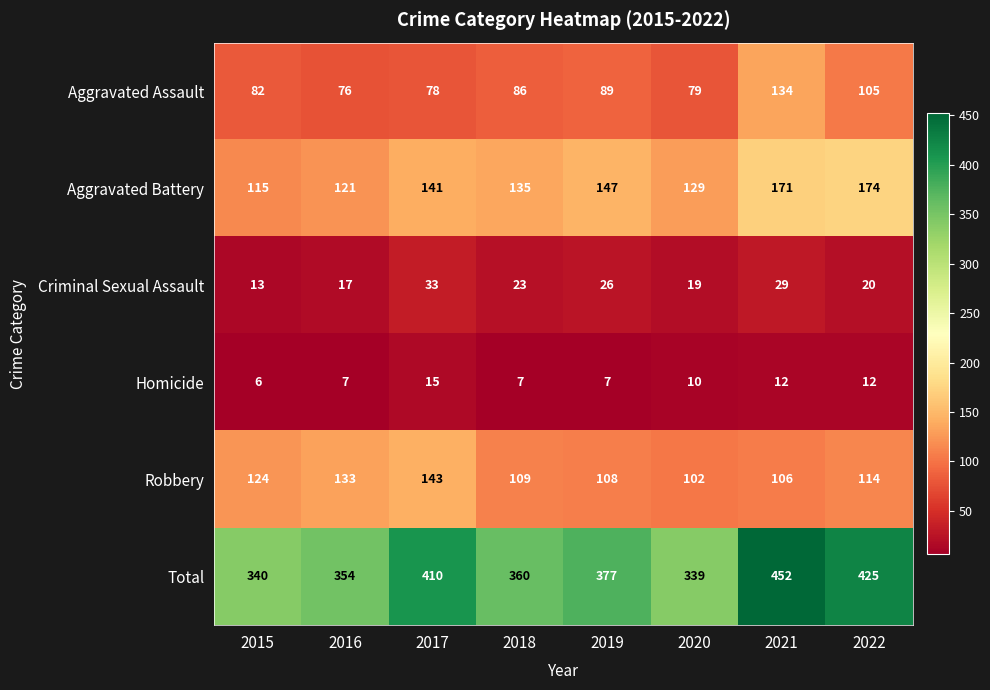

At how many categories does at least one series exceed 224?

8